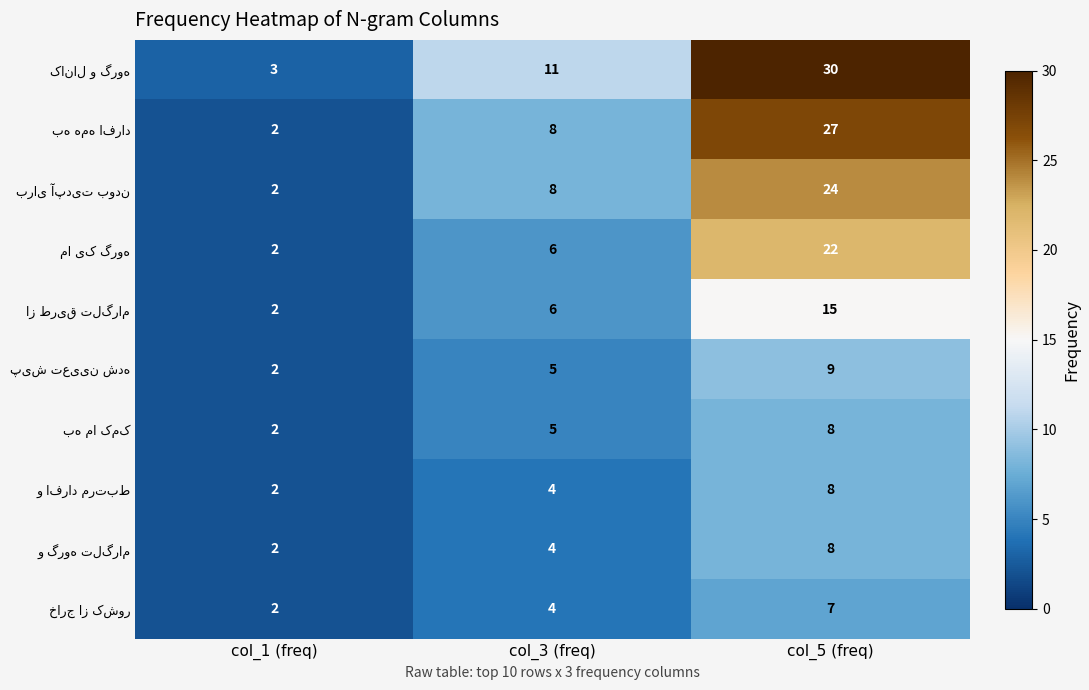

What is the spread (max minus min) of values at col_3 (freq)?

7